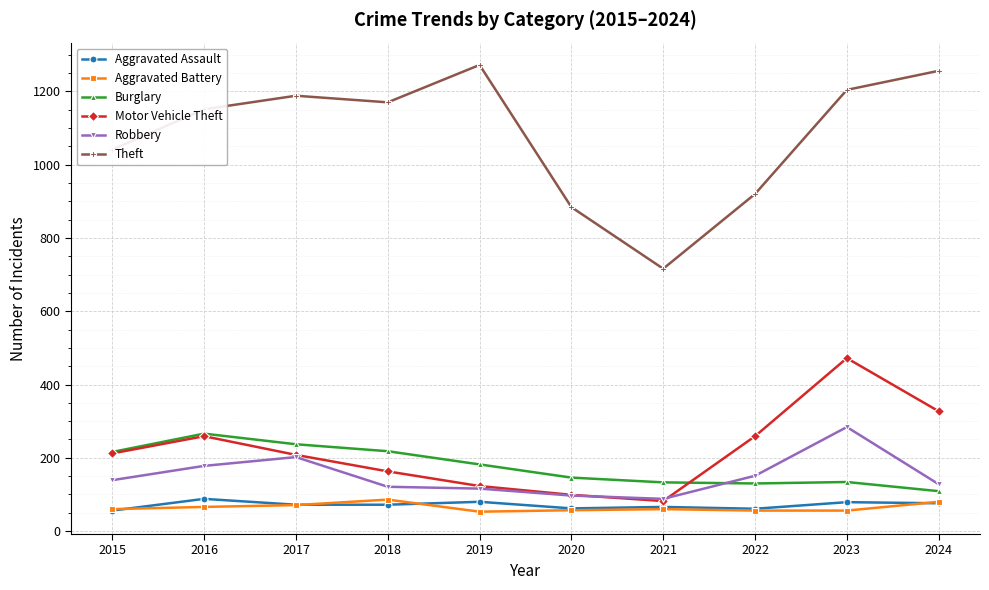

Where does the Aggravated Assault series first go above 72?

2016